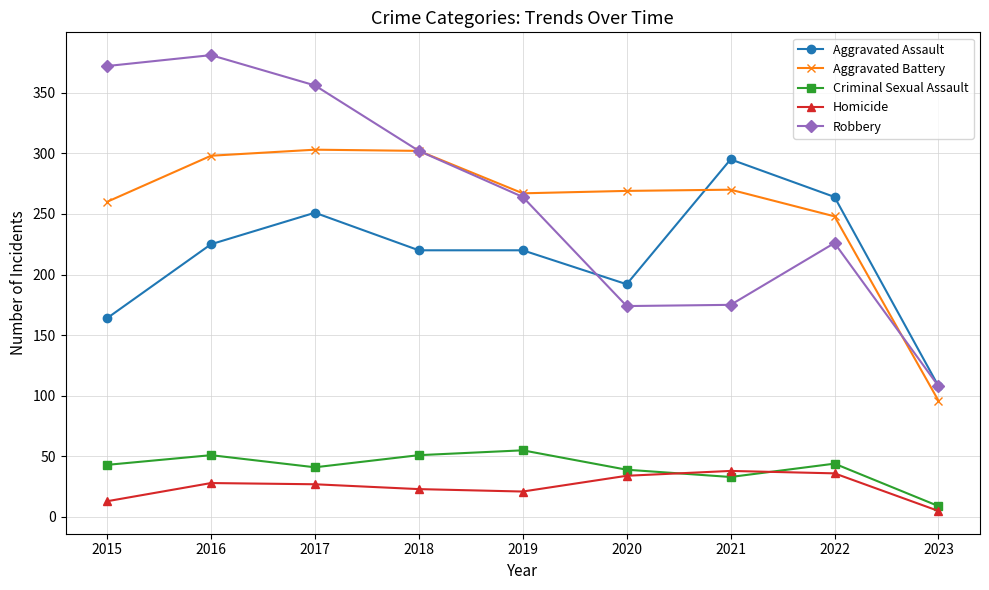

What is the sum of the Aggravated Battery values at 2023 and 2016?

394